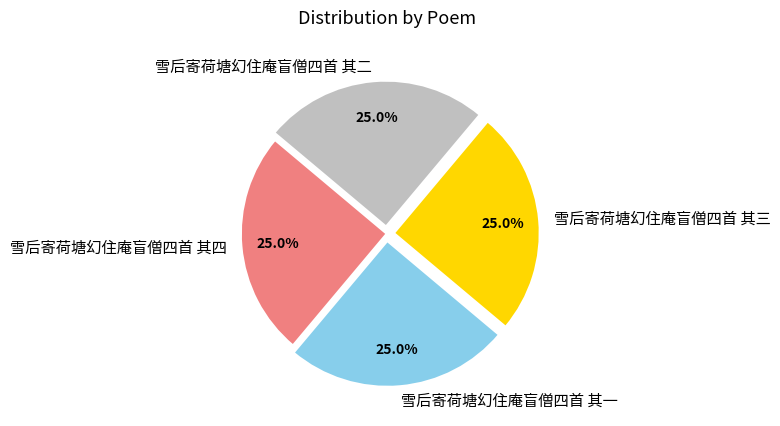

What portion of the pie excludes 雪后寄荷塘幻住庵盲僧四首 其三?

75.0%